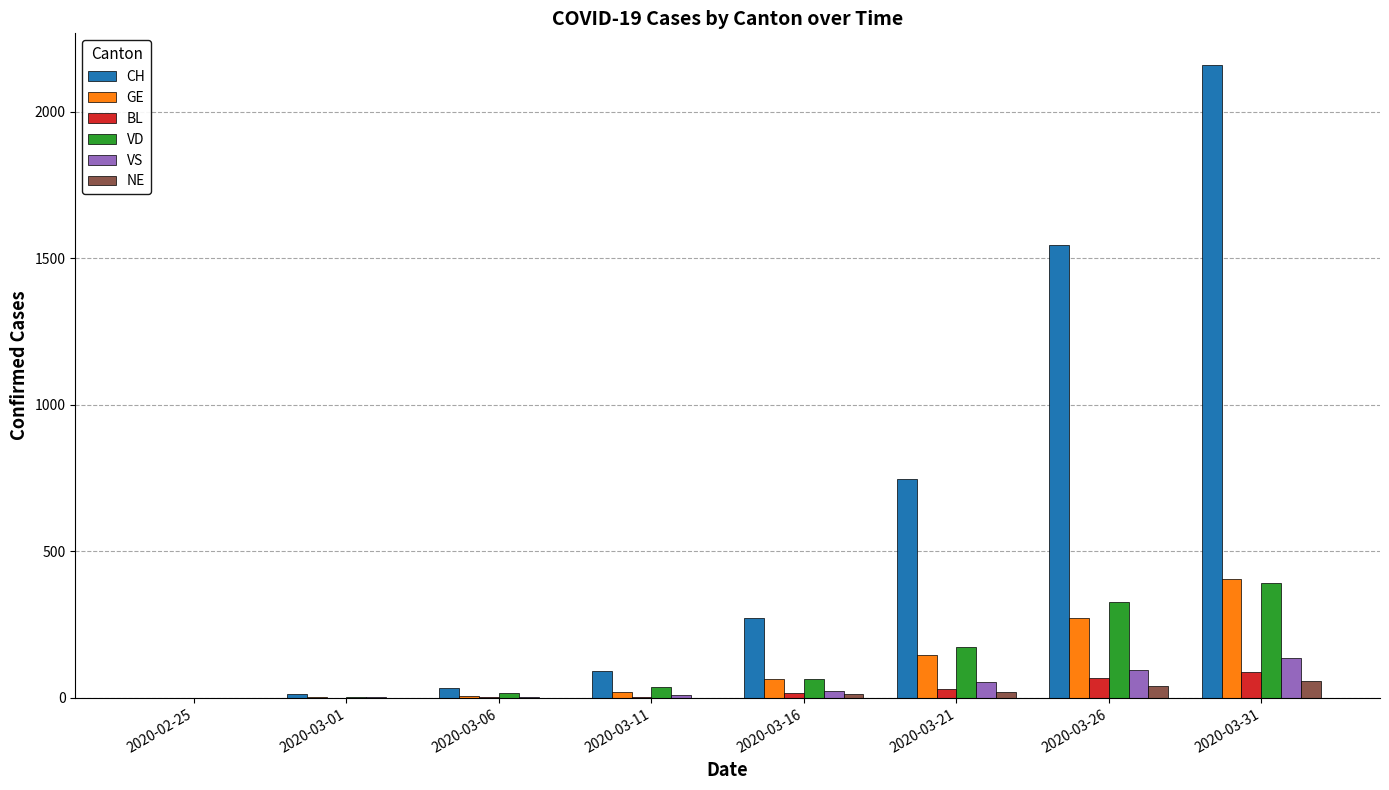

At which category is the sum across all series the highest?

2020-03-31